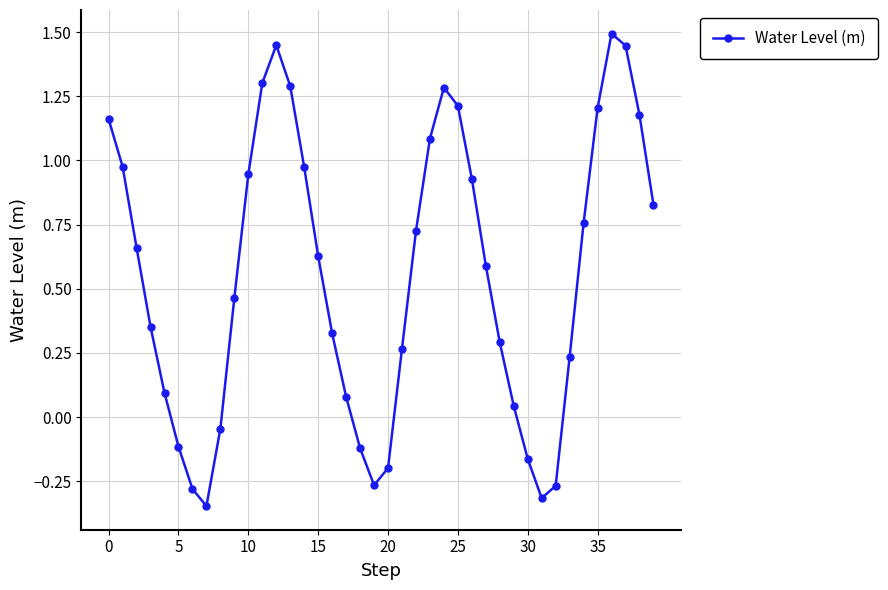

Count the number of categories in the chart.

40